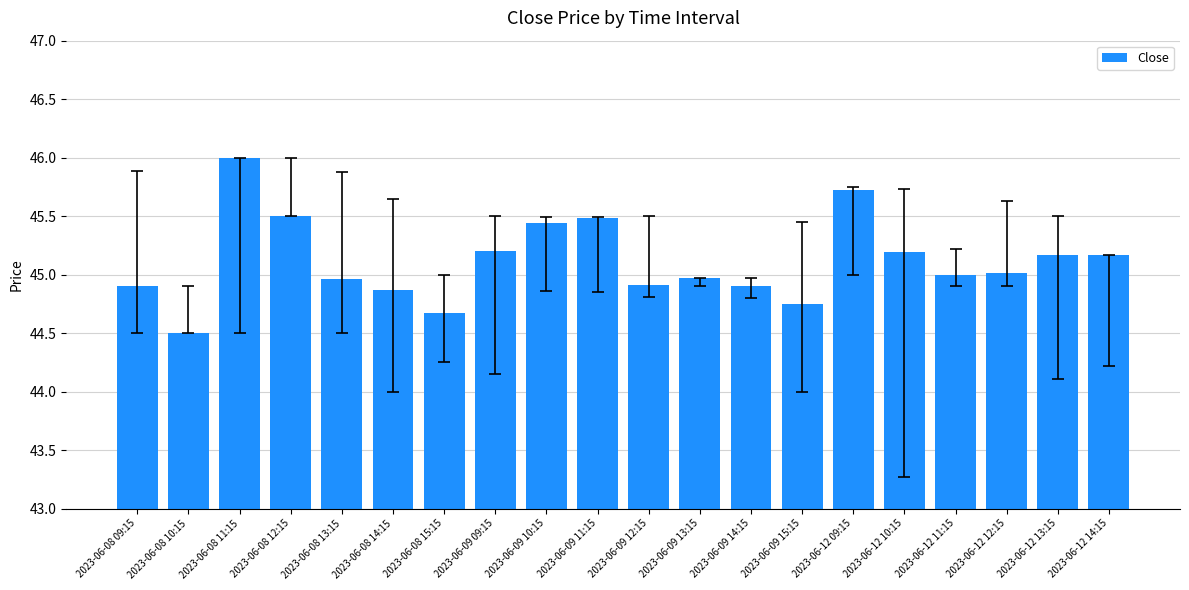

Which category has the highest value across all series?

2023-06-08 11:15